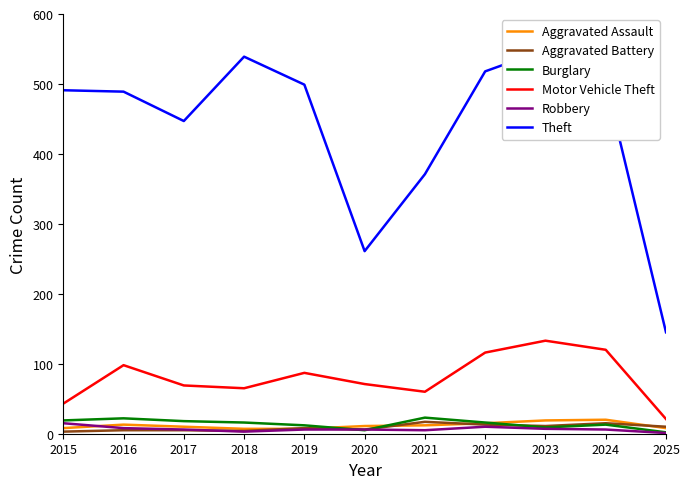

What is the sum of all Motor Vehicle Theft values?

883